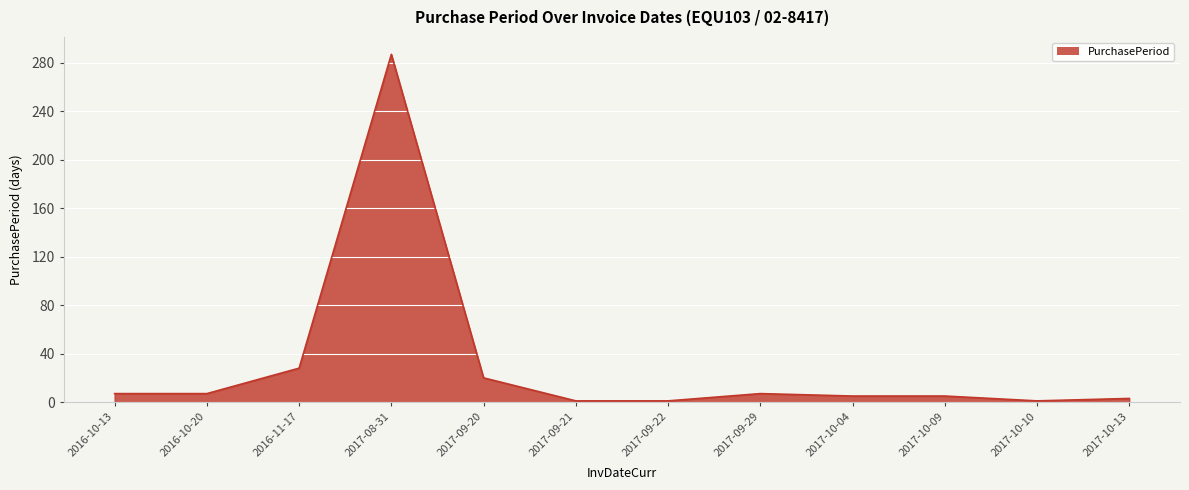

Where is the data nearest to the value 144?

2016-11-17